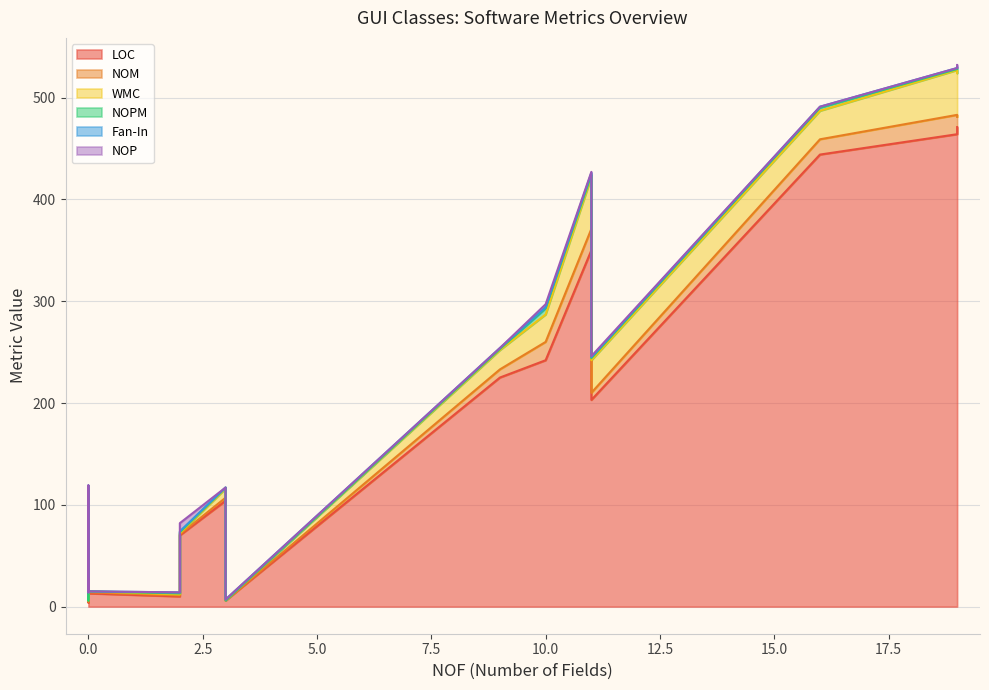

How many series are shown in this chart?

6